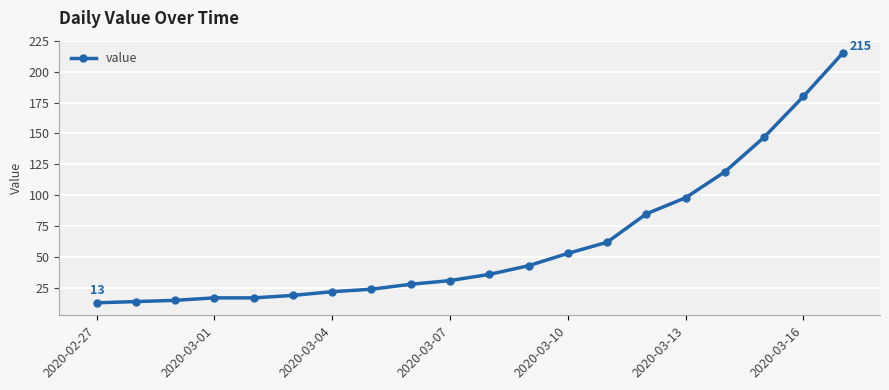

What is the difference between the maximum and second lowest values?

201